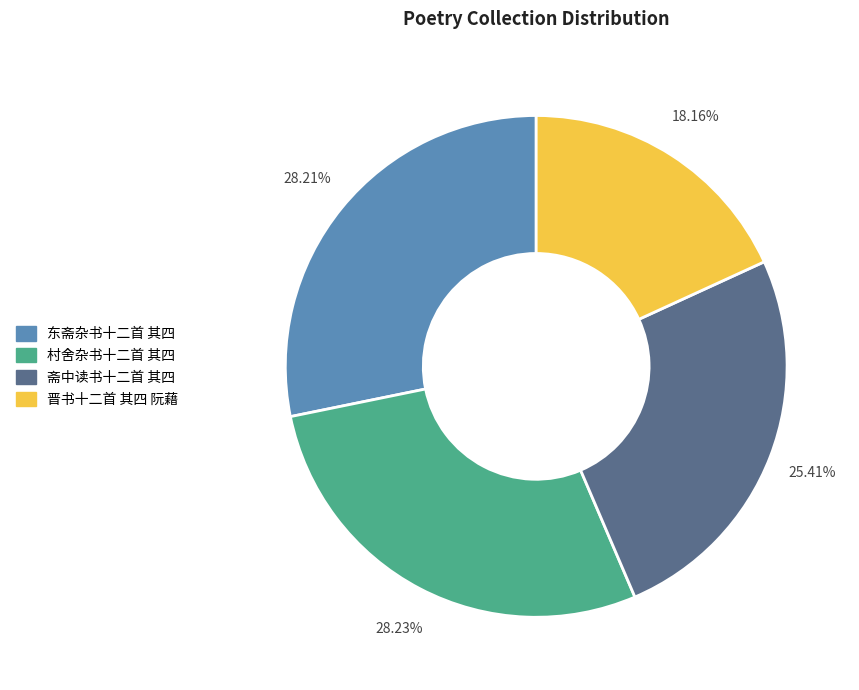

To the nearest percent, what portion does 东斋杂书十二首 其四 represent?

28%